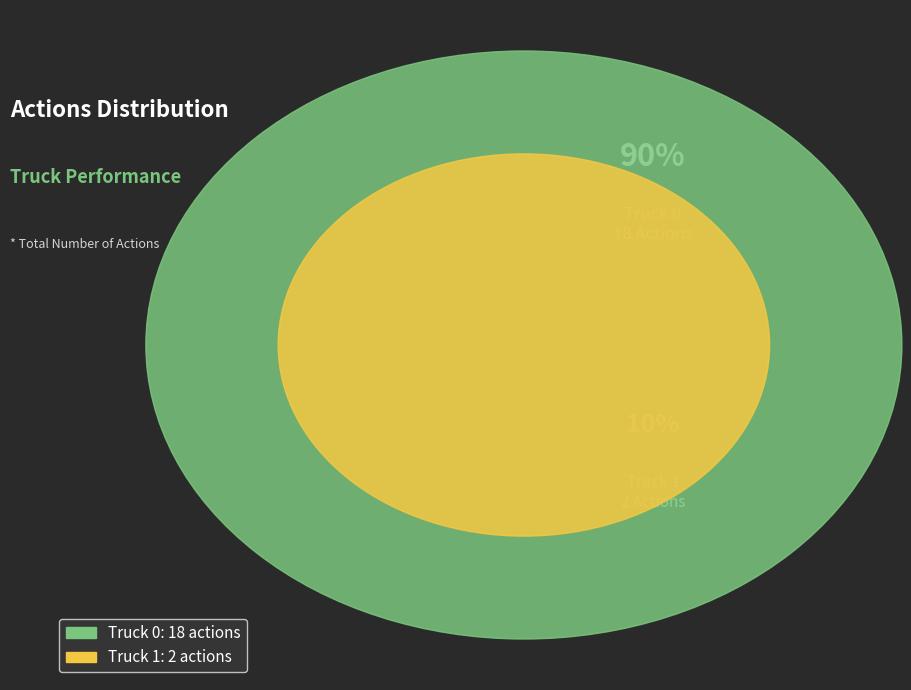

Between Truck 1 and Truck 0, which is larger?

Truck 0